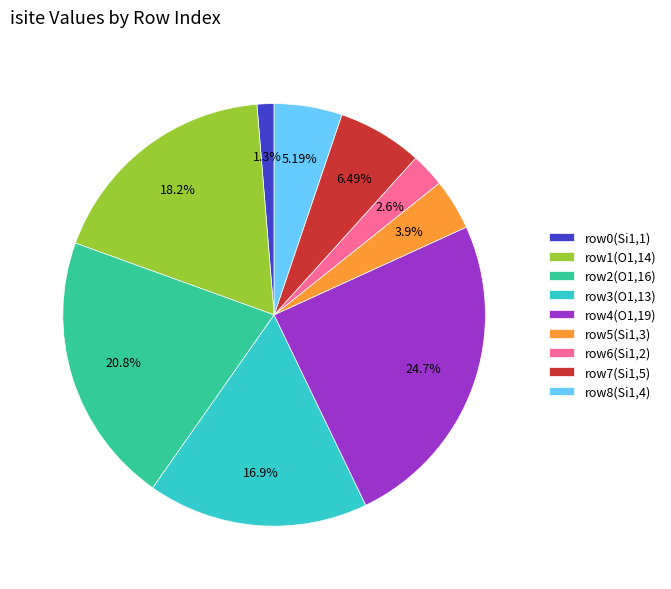

Is there any slice that represents more than half of the pie?

No